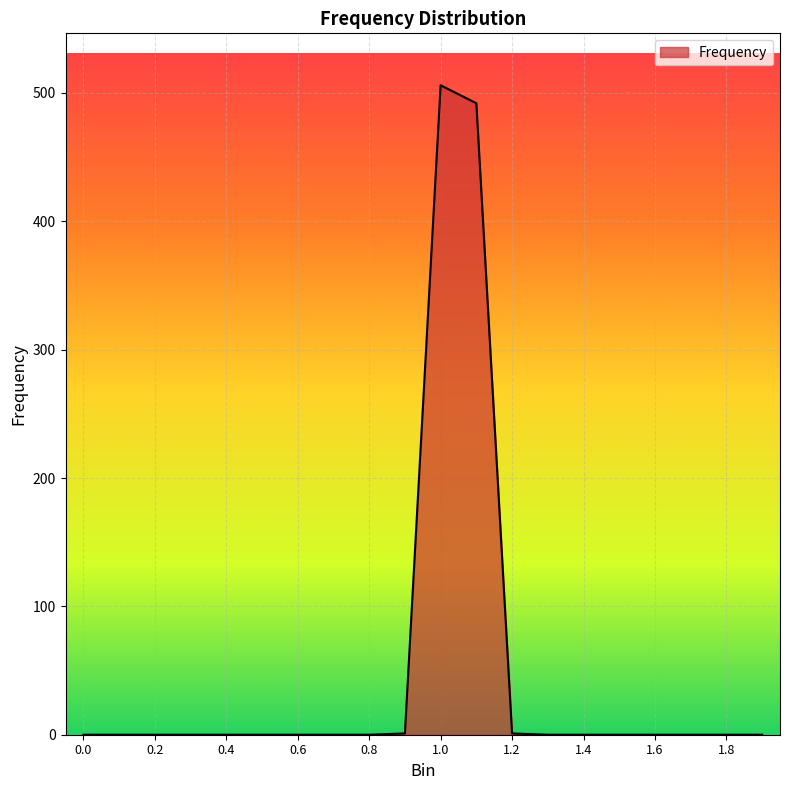

What is the maximum value shown in the chart?

506